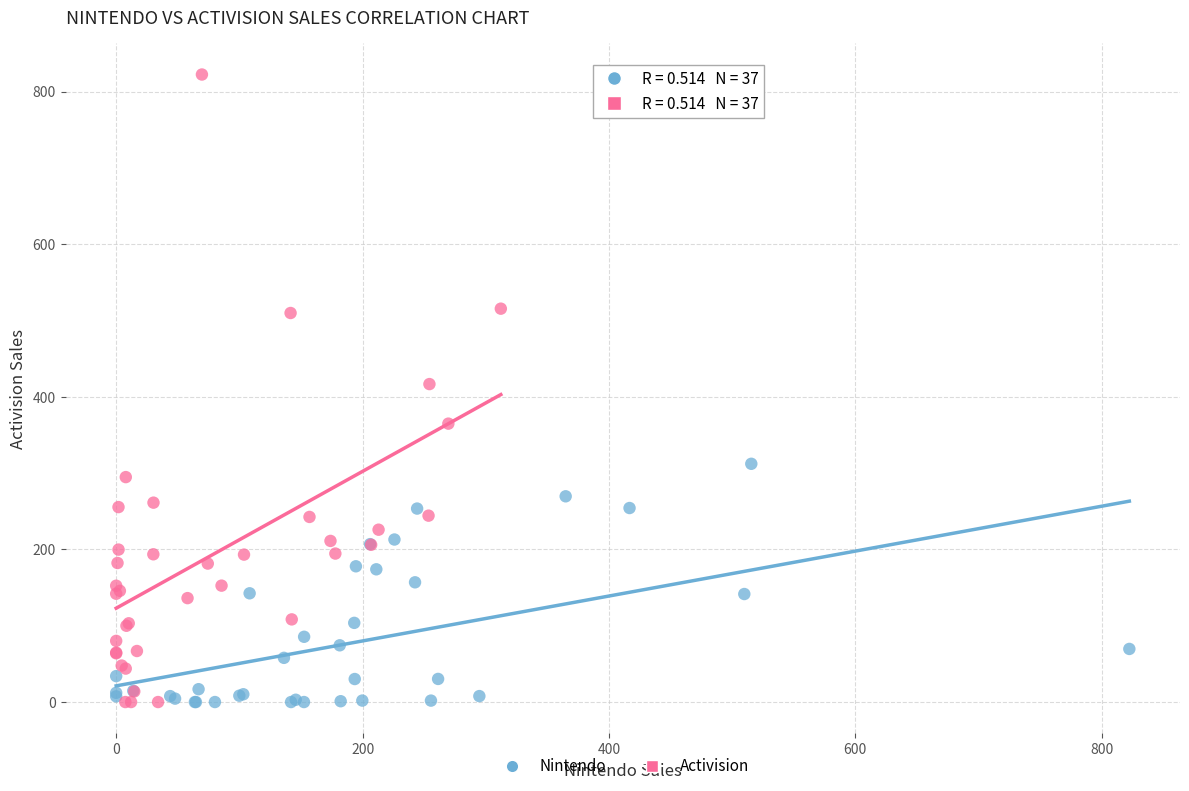

Which series has the widest spread of Y values?

Activision